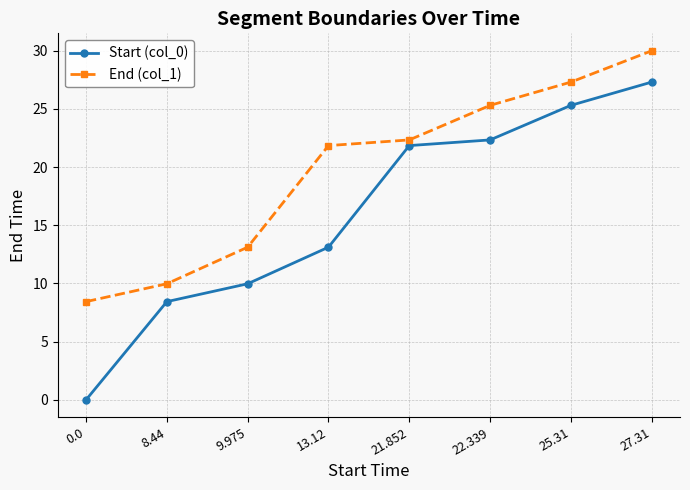

True or false: End (col_1) has a value of 13.3 at 0.0.

False